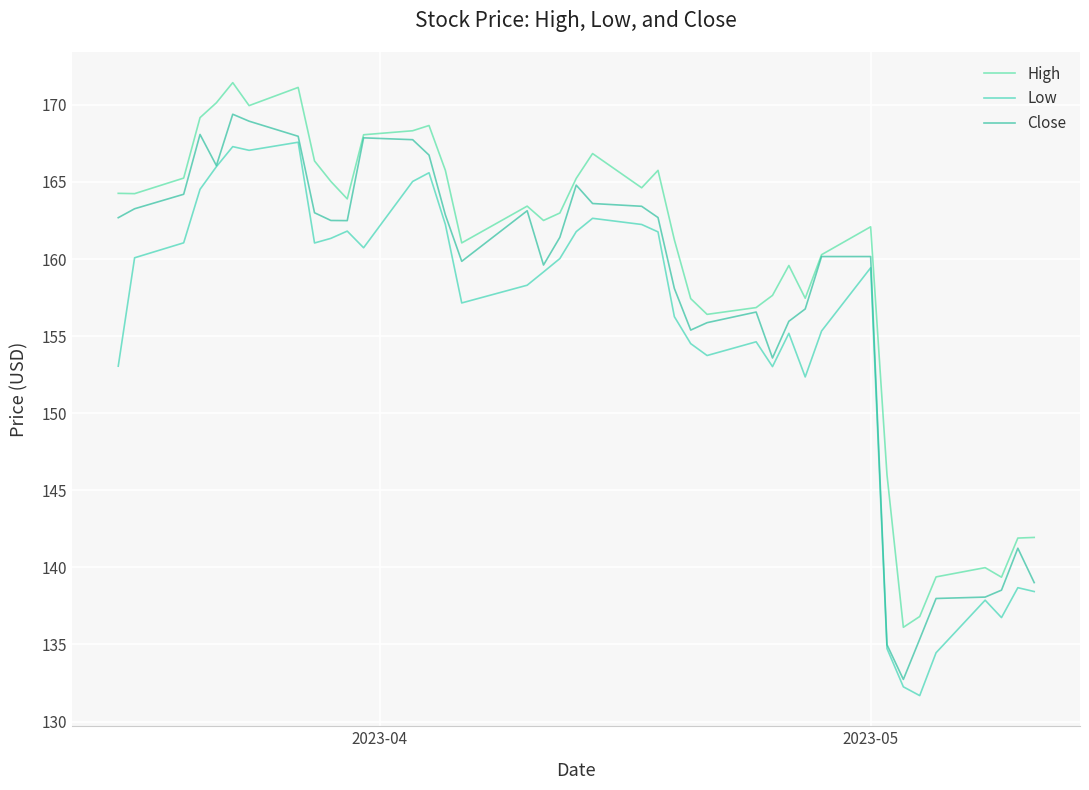

What is the difference between the maximum and minimum values in the High series?

35.3